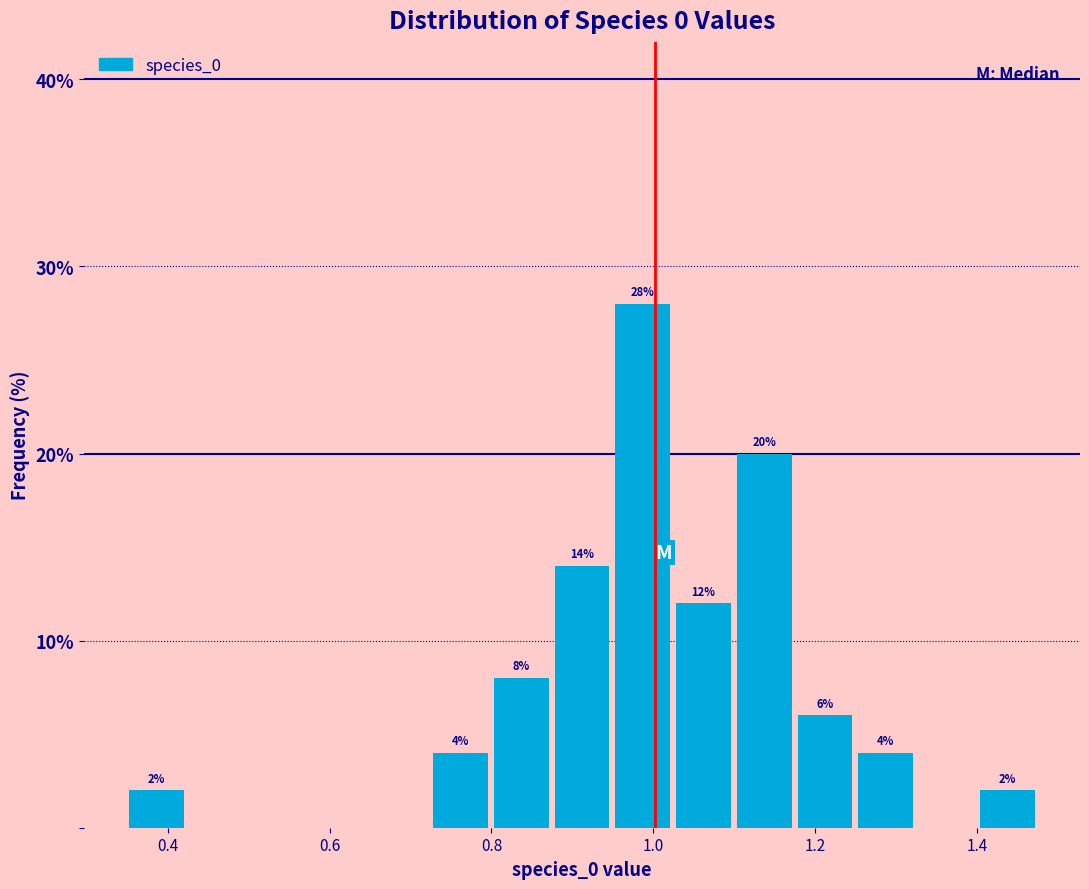

Read against the x-axis, roughly where is the centre of the tallest bar?

0.98